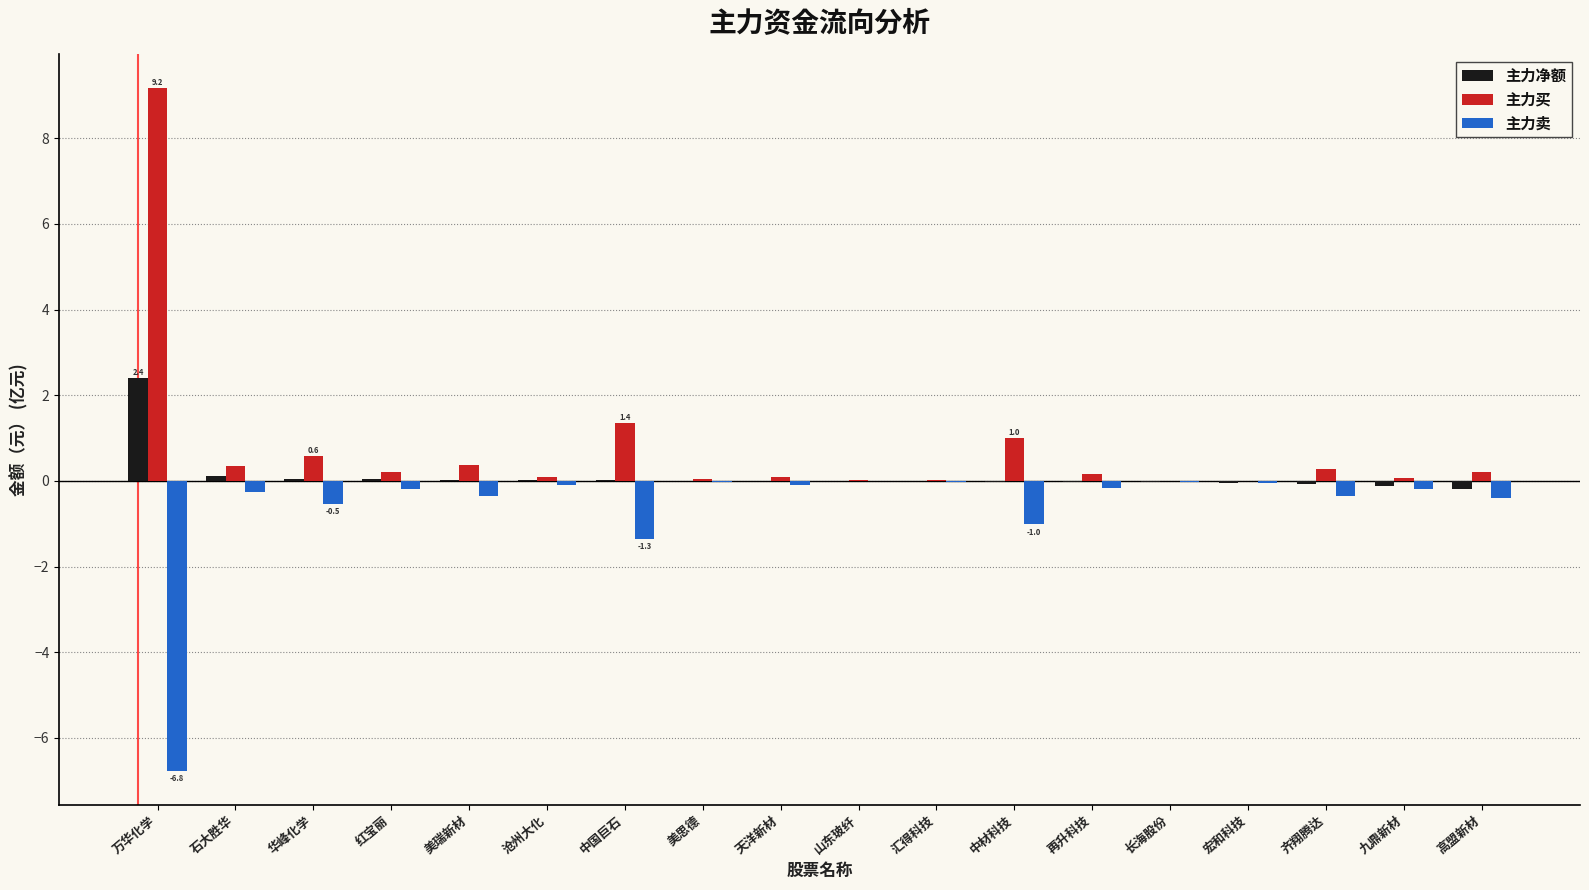

What is the sum of all 主力净额 values?

2.1